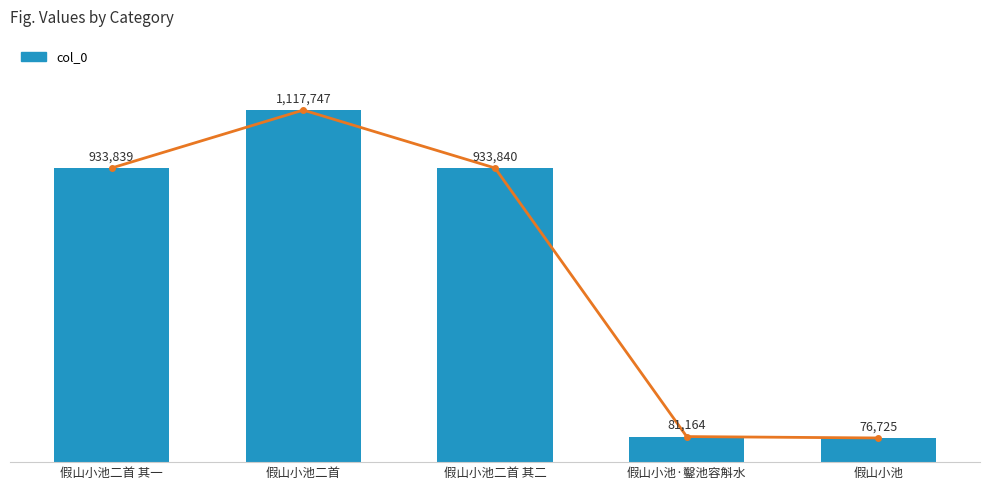

What is the difference between the values at 假山小池 and 假山小池二首 其一?

857114